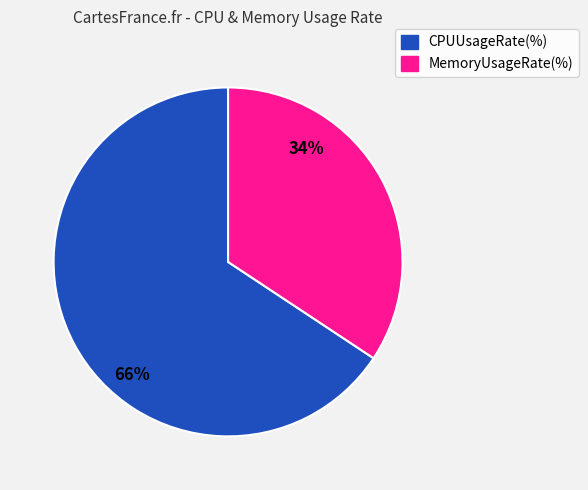

Which slice is the smallest?

MemoryUsageRate(%)